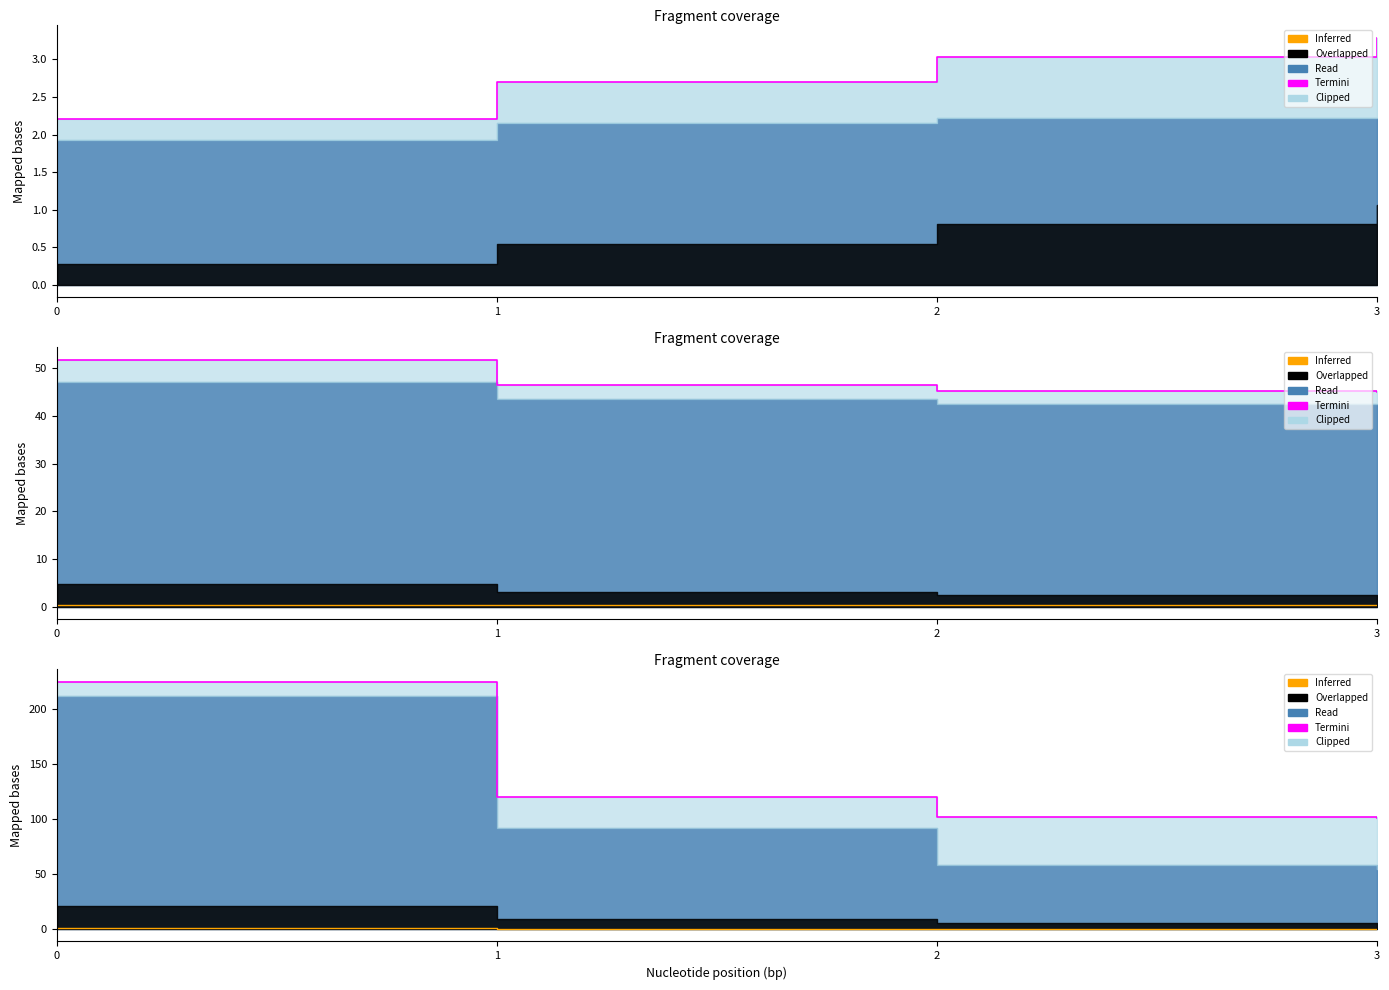

Read the Termini value at 2.

102.0